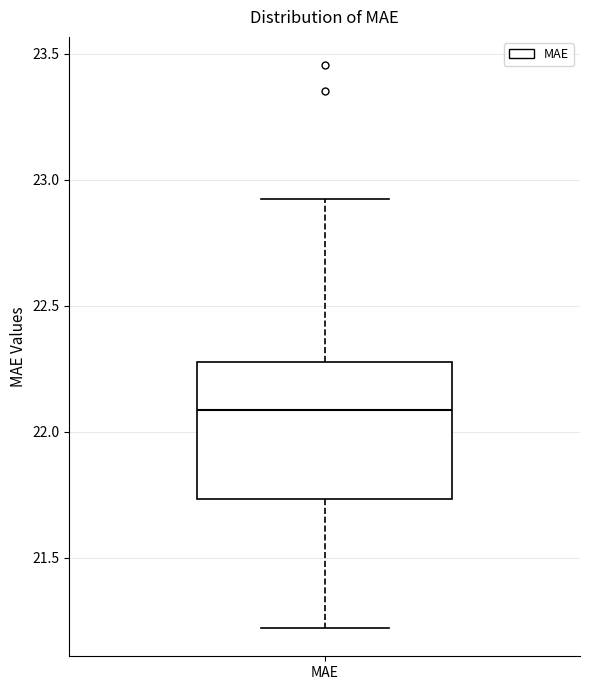

Transcribe this box plot: give where the median line is, the range the box spans, and where the two whiskers end, as read against the y-axis. The values are not printed on the chart, so give them approximately, as read against the axis.

median 22.10, box 21.75 to 22.30, whiskers 21.20 to 22.90